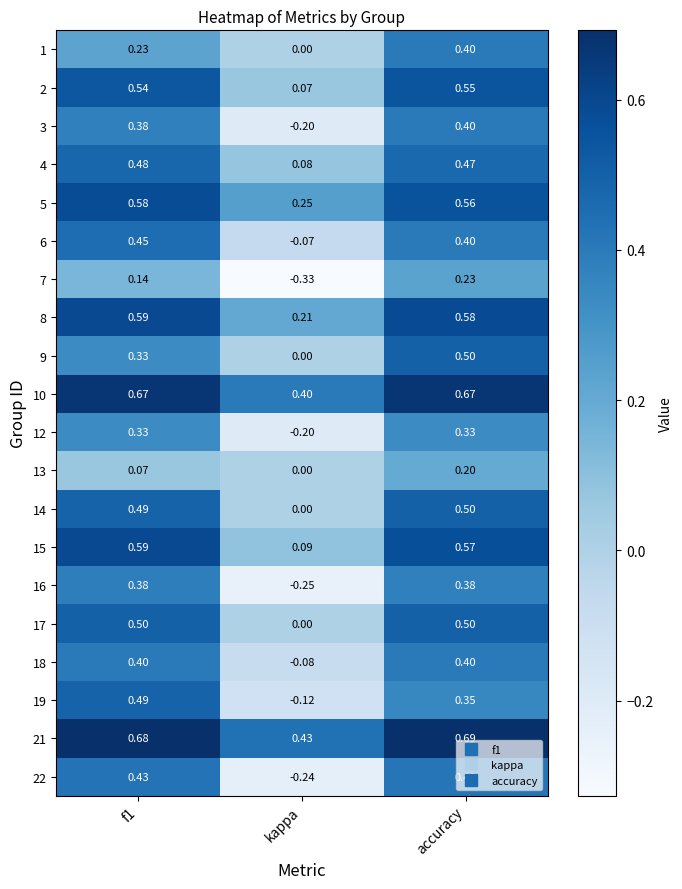

At which label is 2 closest to 0?

kappa